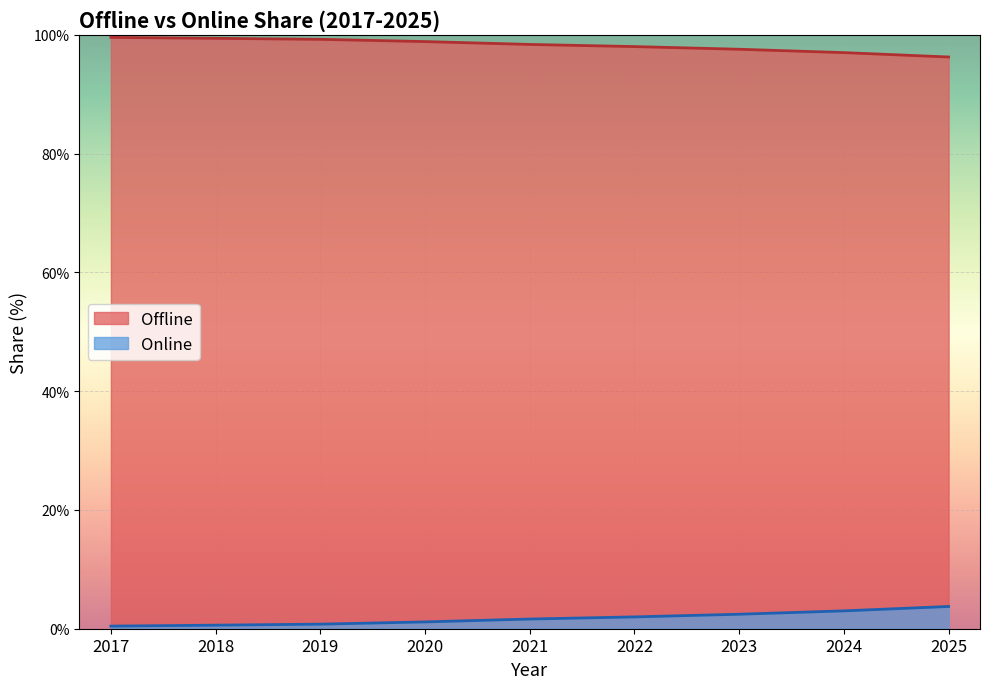

How many lines are shown in the chart?

2